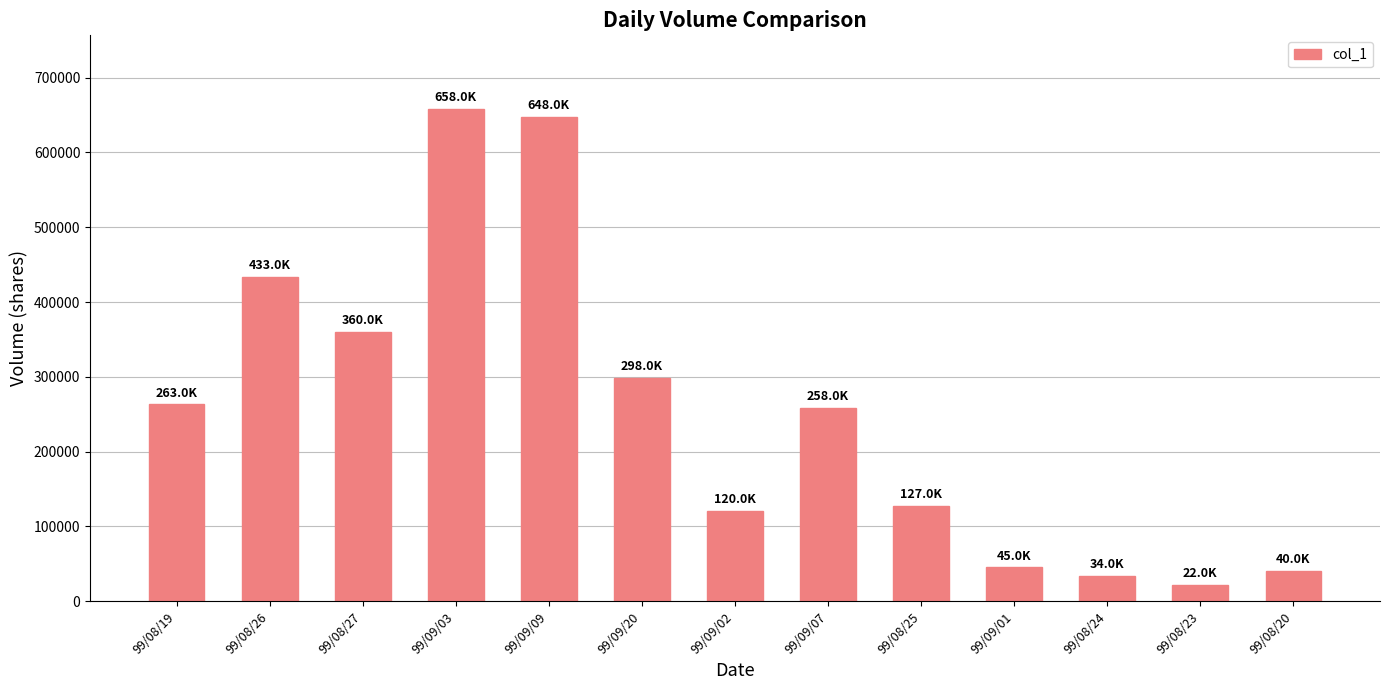

What is the average value?

254308